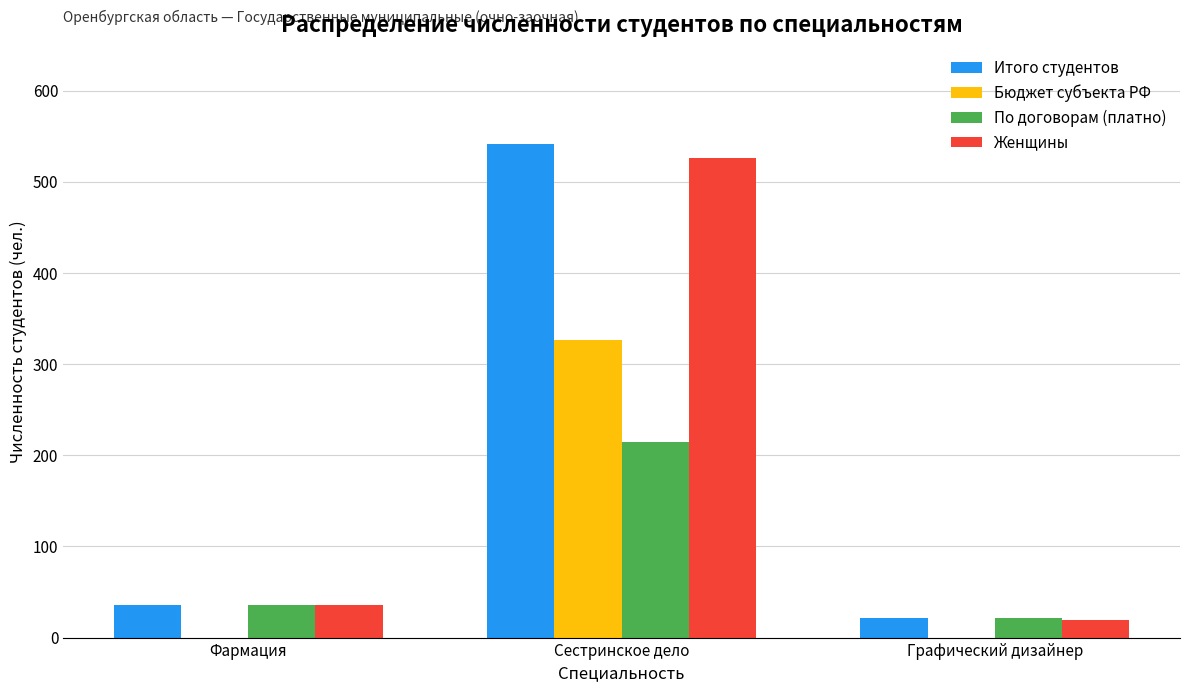

What is the sum of the Женщины values at Фармация and Графический дизайнер?

55